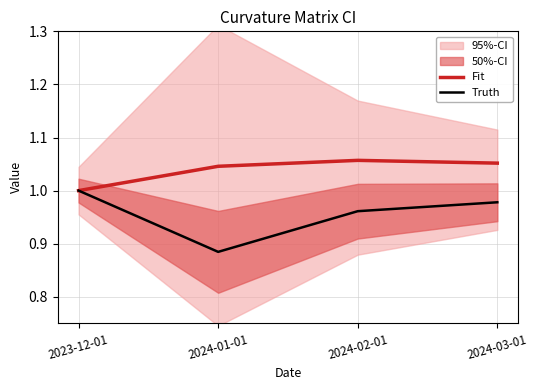

True or false: Fit has a value of 0.4 at 2024-01-01.

False